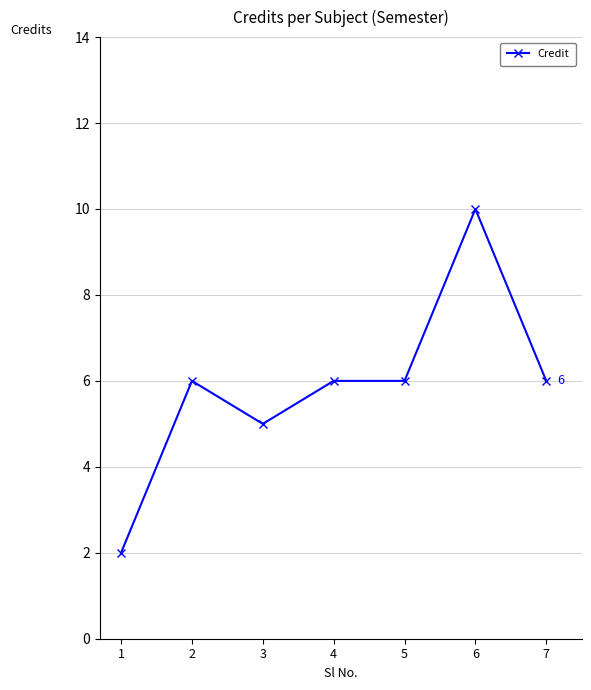

Reading left to right, what are all the values shown in this chart?

1=2	2=6	3=5	4=6	5=6	6=10	7=6